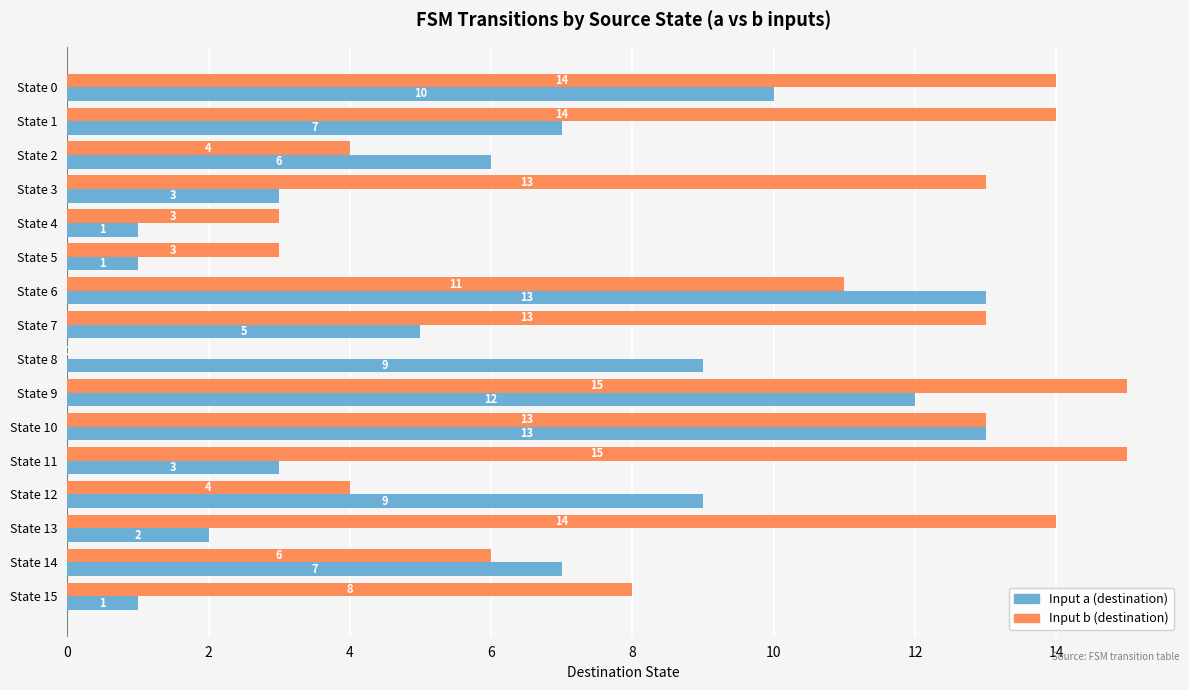

At which label is Input b (destination) closest to 7?

State 14